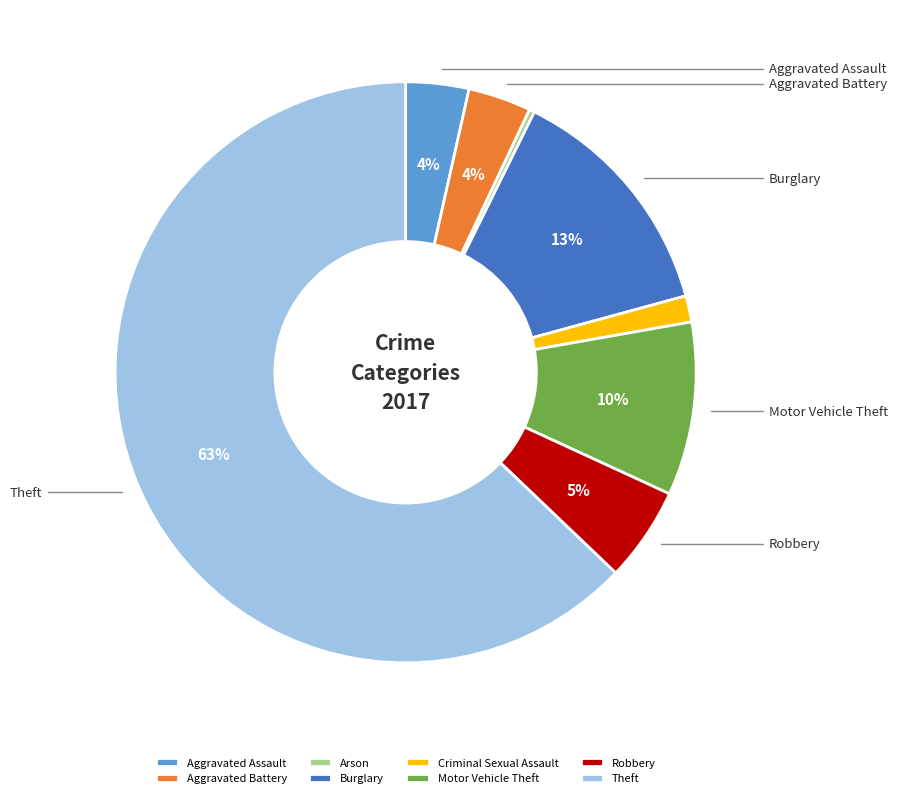

To the nearest percent, what is the difference between the largest and smallest slice percentages?

63%